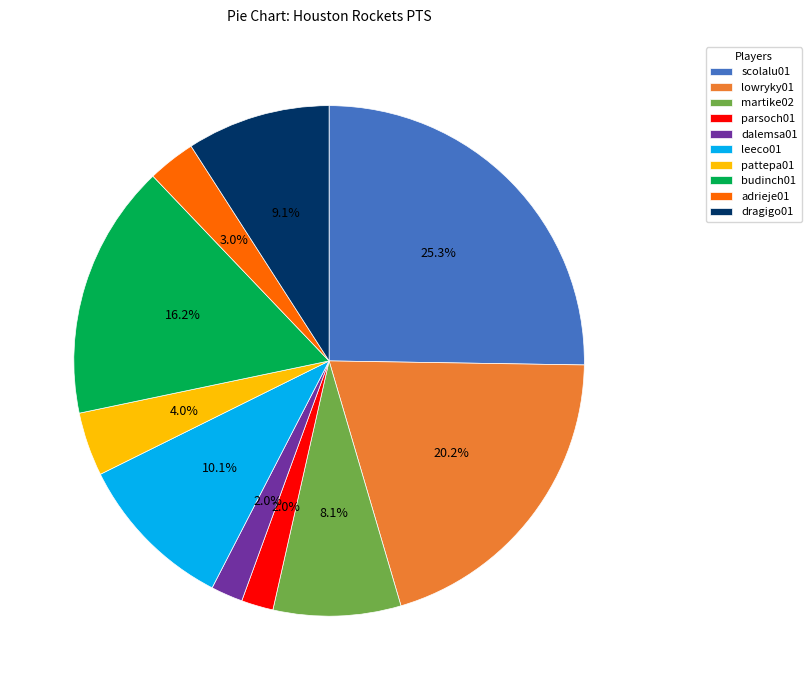

To the nearest percent, what percentage of the pie is budinch01?

16%